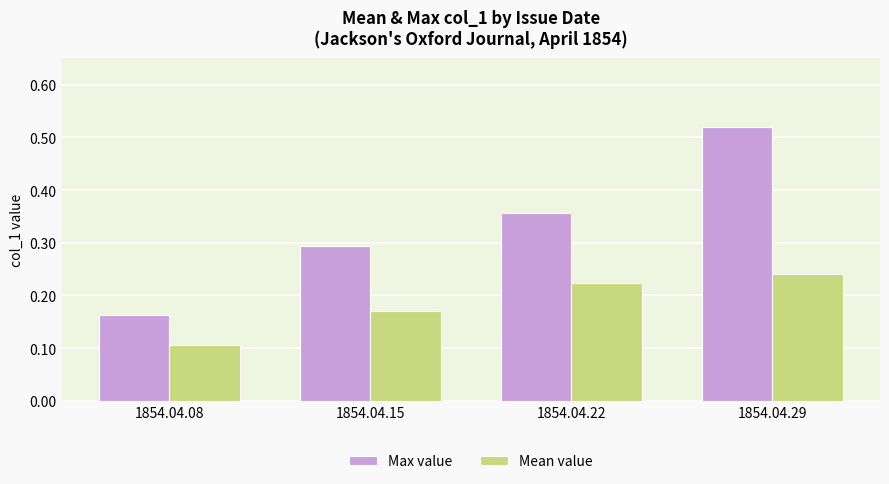

Count the Max value values in the range 0 to 1.

4